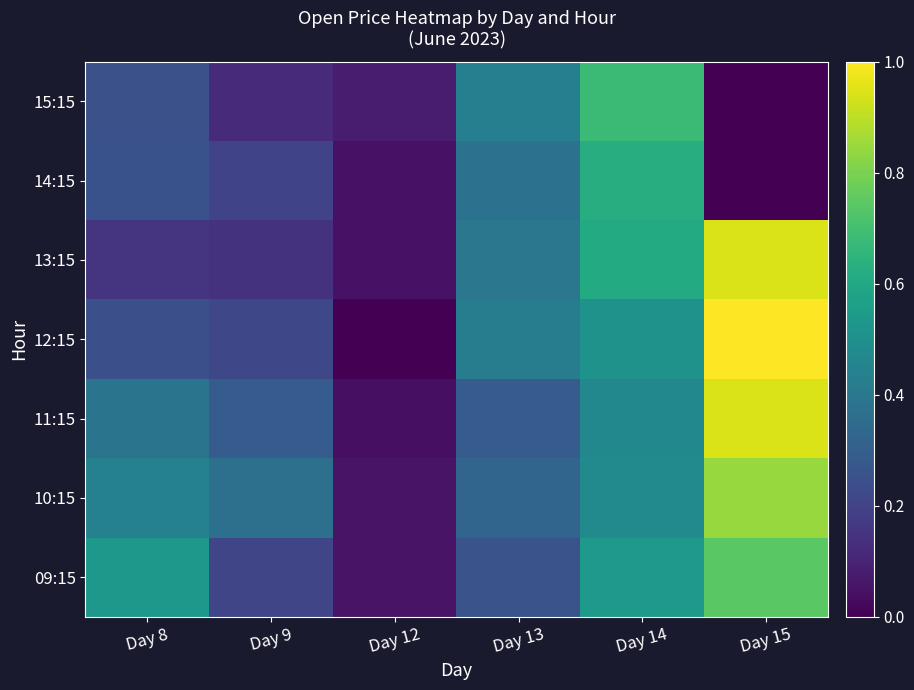

Reading left to right, what are all the values shown in this chart?

09:15: Day 8=0.5	Day 9=0.2	Day 12=0.1	Day 13=0.3	Day 14=0.5	Day 15=0.7
10:15: Day 8=0.4	Day 9=0.4	Day 12=0.1	Day 13=0.3	Day 14=0.5	Day 15=0.8
11:15: Day 8=0.4	Day 9=0.3	Day 12=0.0	Day 13=0.3	Day 14=0.5	Day 15=0.9
12:15: Day 8=0.2	Day 9=0.2	Day 12=0.0	Day 13=0.4	Day 14=0.5	Day 15=1.0
13:15: Day 8=0.1	Day 9=0.1	Day 12=0.1	Day 13=0.4	Day 14=0.6	Day 15=0.9
14:15: Day 8=0.3	Day 9=0.2	Day 12=0.1	Day 13=0.4	Day 14=0.6	Day 15=0.0
15:15: Day 8=0.2	Day 9=0.1	Day 12=0.1	Day 13=0.4	Day 14=0.7	Day 15=0.0